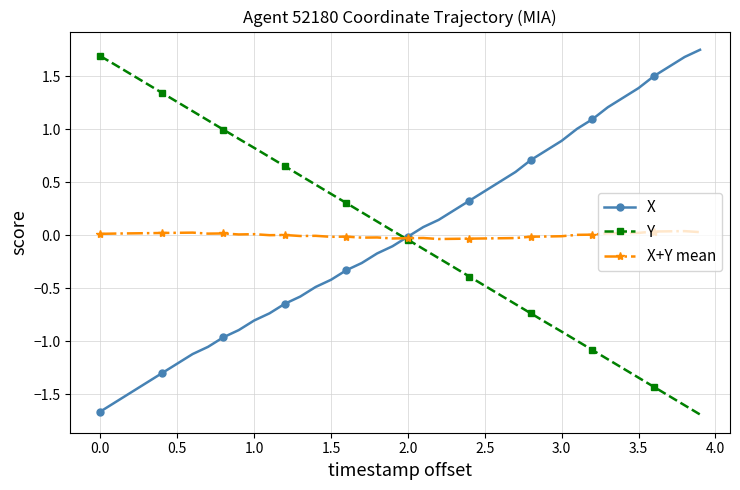

True or false: Y has more than 2 points higher than both neighbors.

False